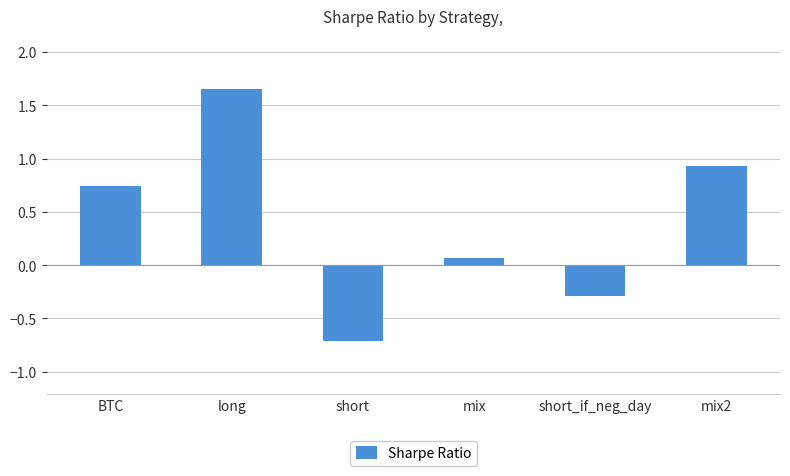

What is the label of the 6th bar from the left?

mix2